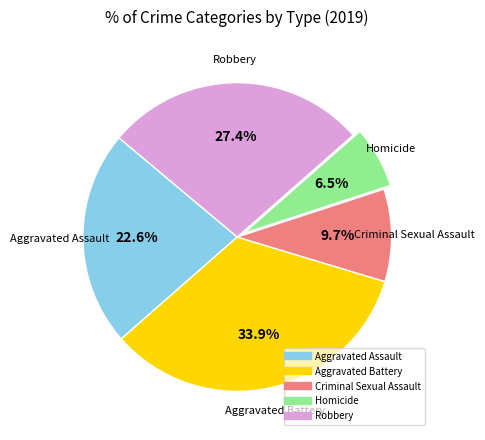

What percentage is NOT represented by Robbery?

72.6%